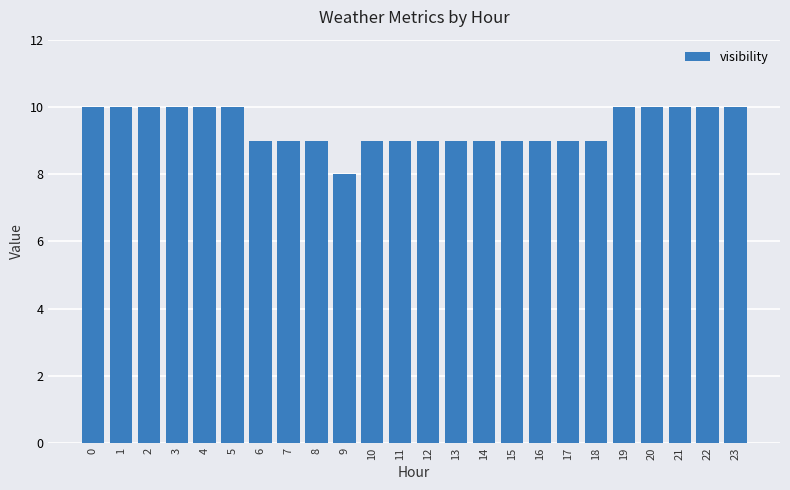

Which has a higher value, 9 or 16?

16